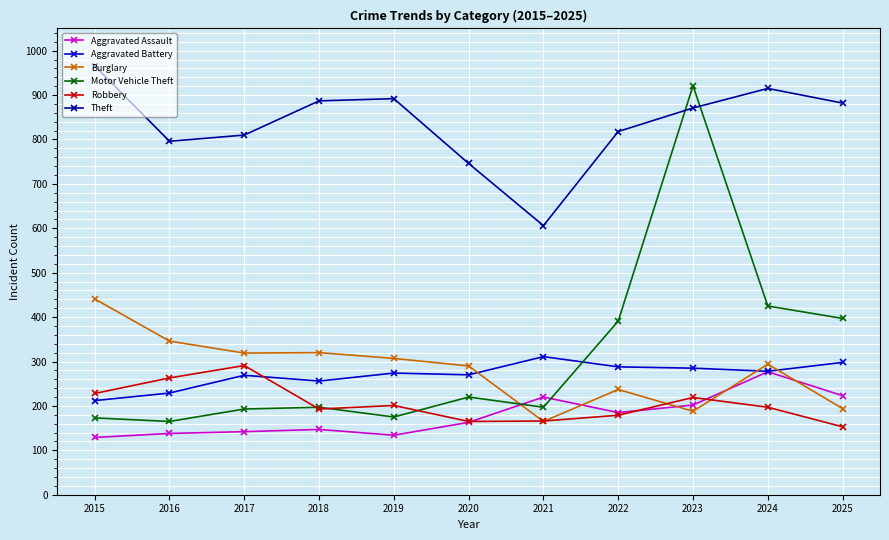

What is the difference between the maximum and minimum values in the Aggravated Assault series?

148